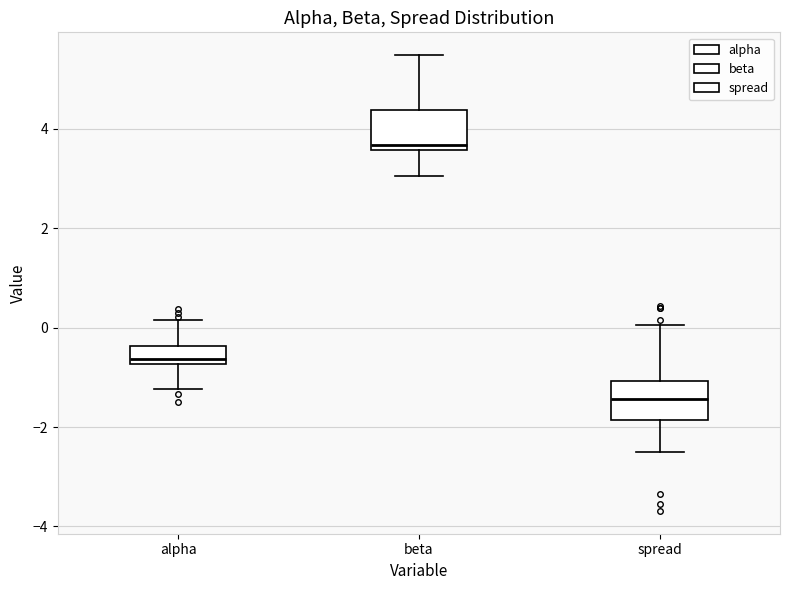

Reading left to right, transcribe this box plot: for each box, give where its median line is, the range the box spans, and where its two whiskers end, as read against the y-axis. The values are not printed on the chart, so give them approximately, as read against the axis.

alpha: median -0.6, box -0.8 to -0.4, whiskers -1.2 to 0.2
beta: median 3.6 (just above the box's lower edge), box 3.6 to 4.4, whiskers 3.0 to 5.4
spread: median -1.4, box -1.8 to -1.0, whiskers -2.4 to 0.0